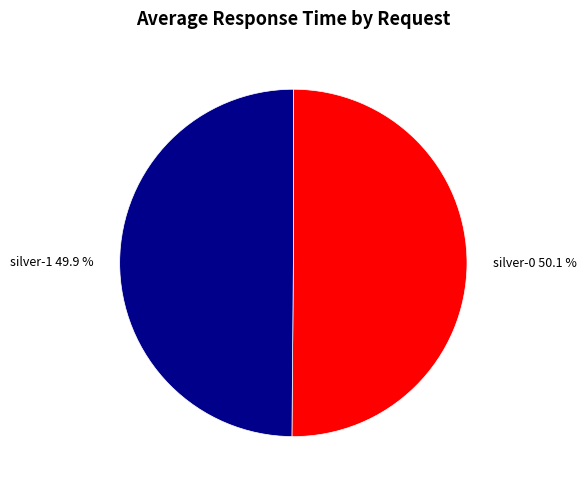

Is the sum of silver-0 50.1 % and silver-1 49.9 % greater than half?

Yes